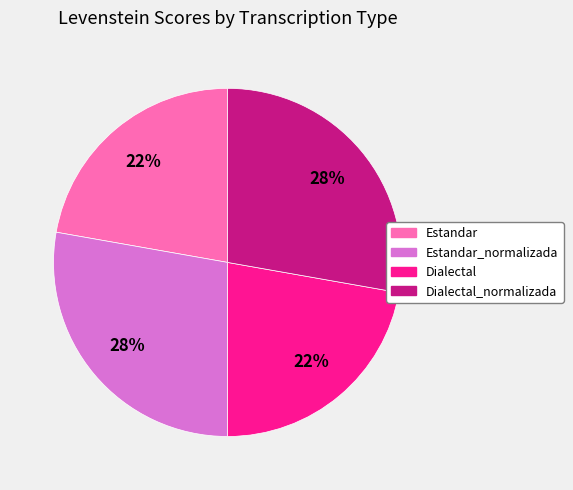

Is there a majority slice in this chart?

No